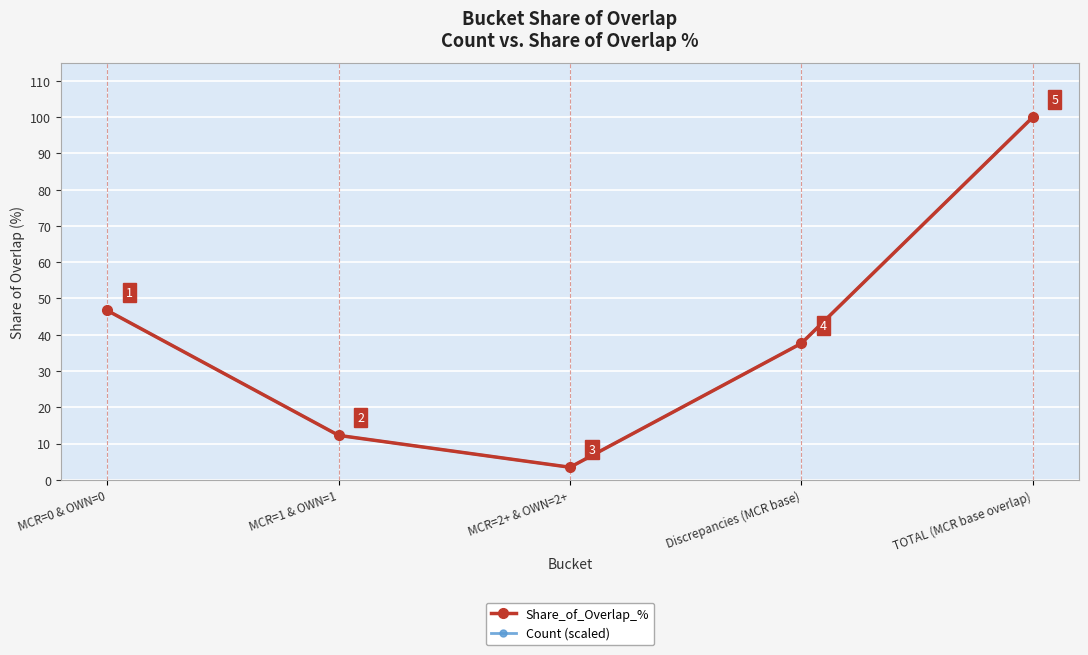

Which label corresponds to the largest value in the chart?

TOTAL (MCR base overlap)